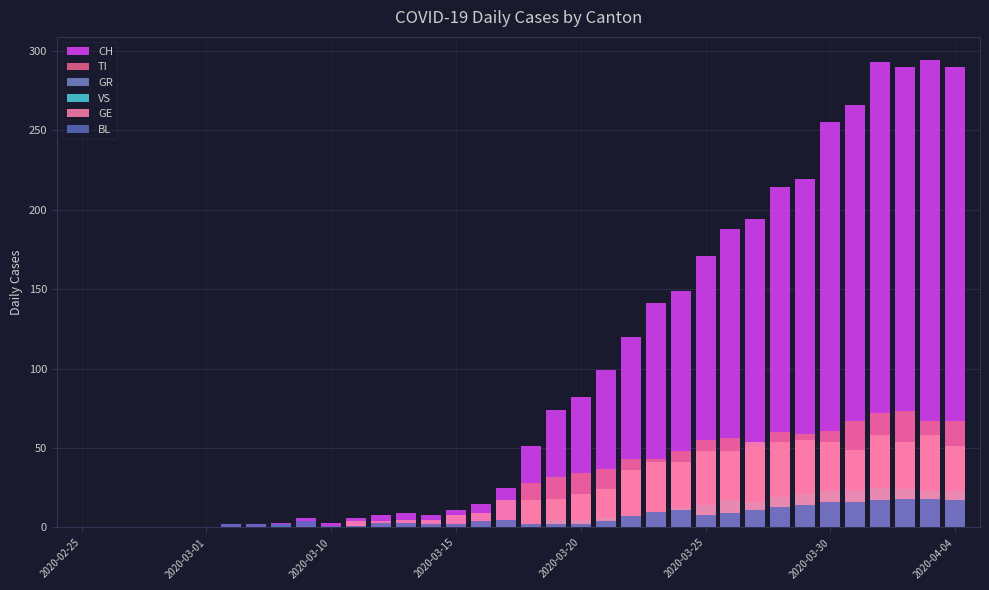

What position from the left is 2020-04-04?

8